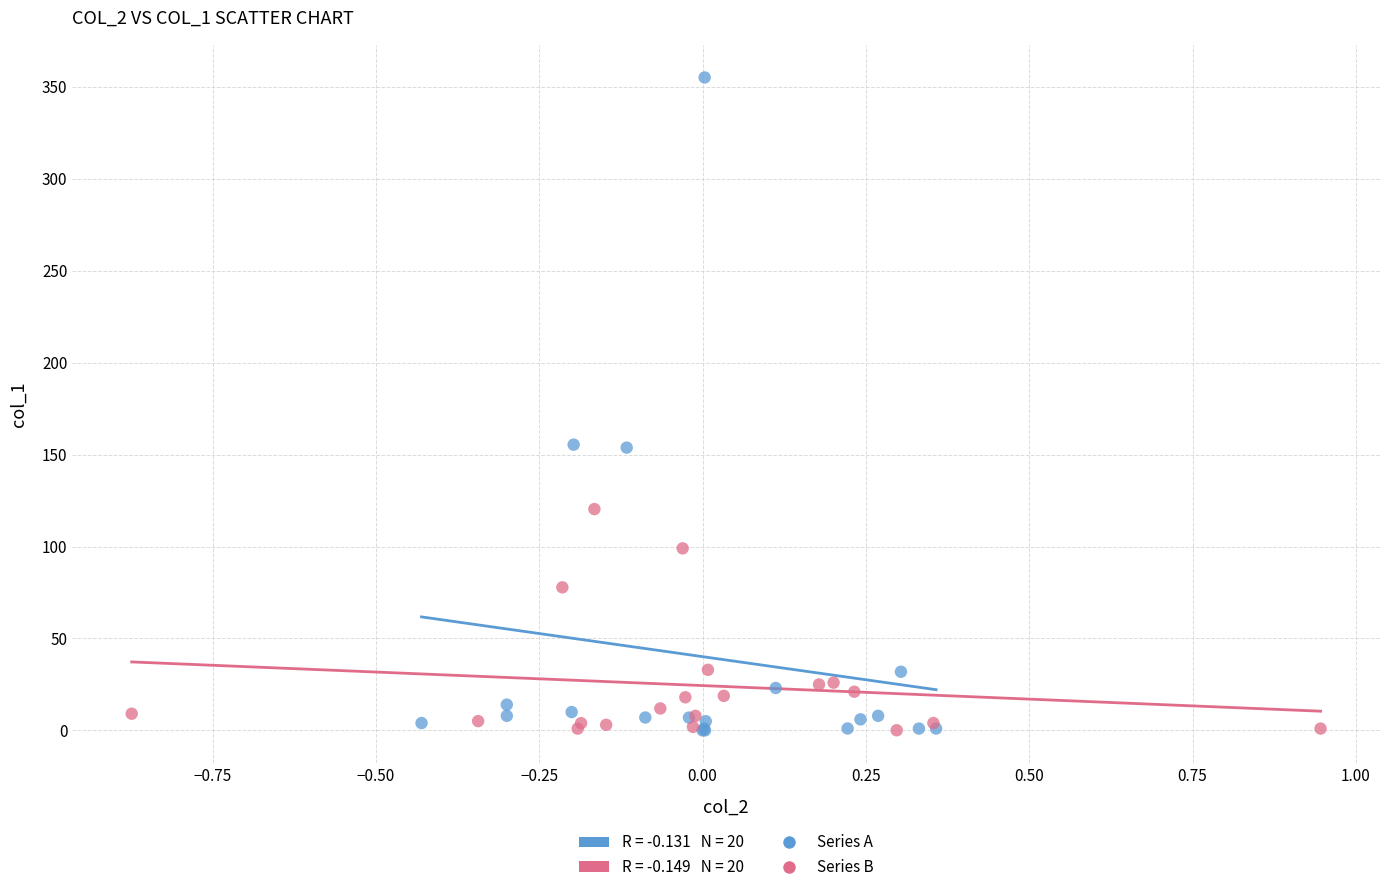

Which series contains the highest Y value?

Series A